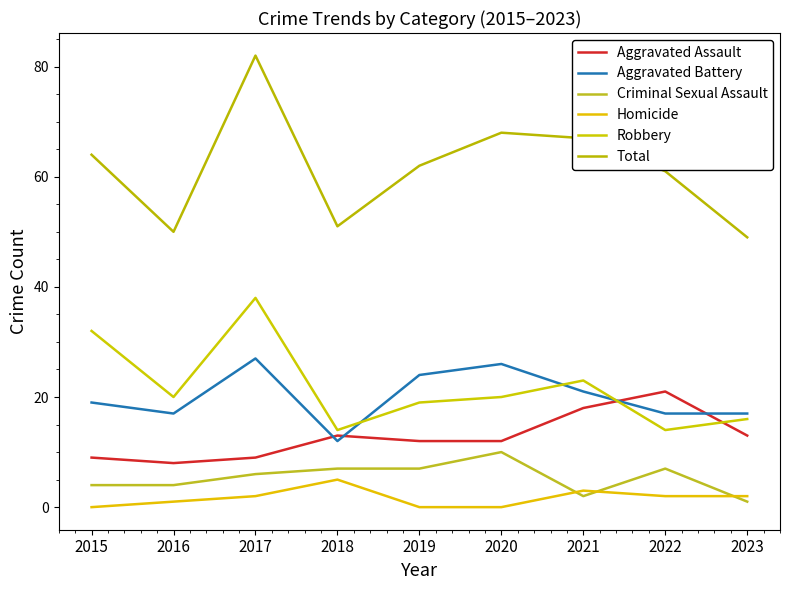

Does the chart display data point markers on the line(s)?

No